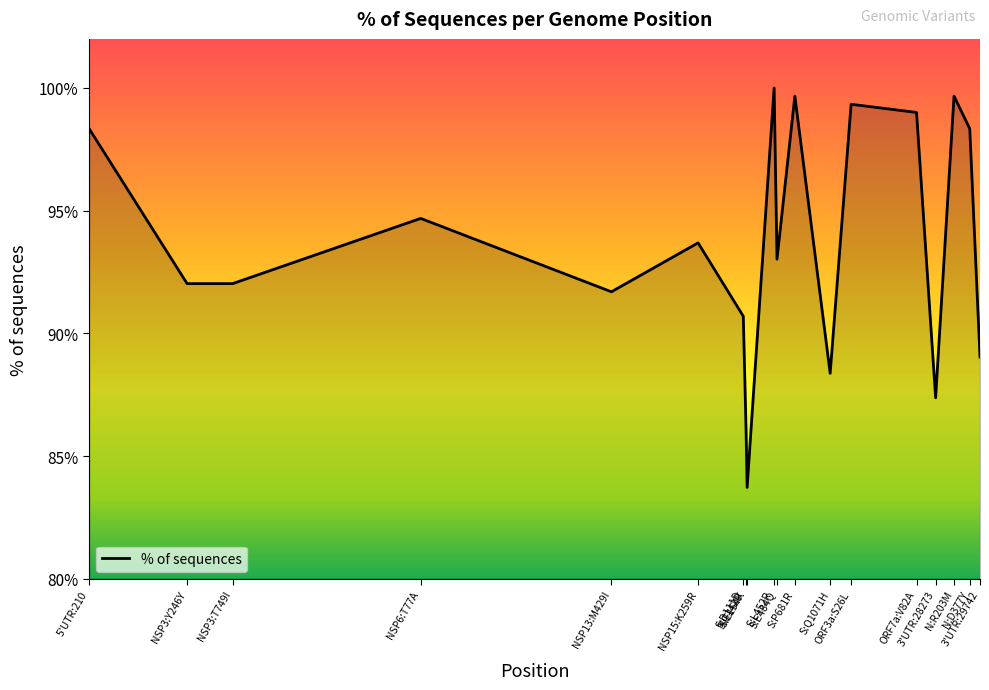

What is the smallest value displayed?

83.7